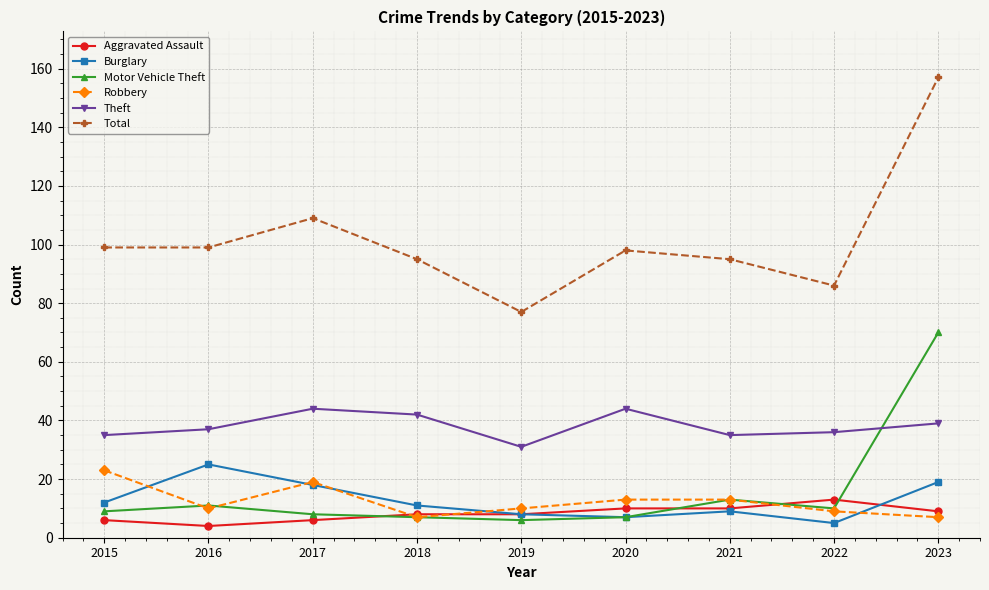

Where does the Burglary series first go above 11?

2015